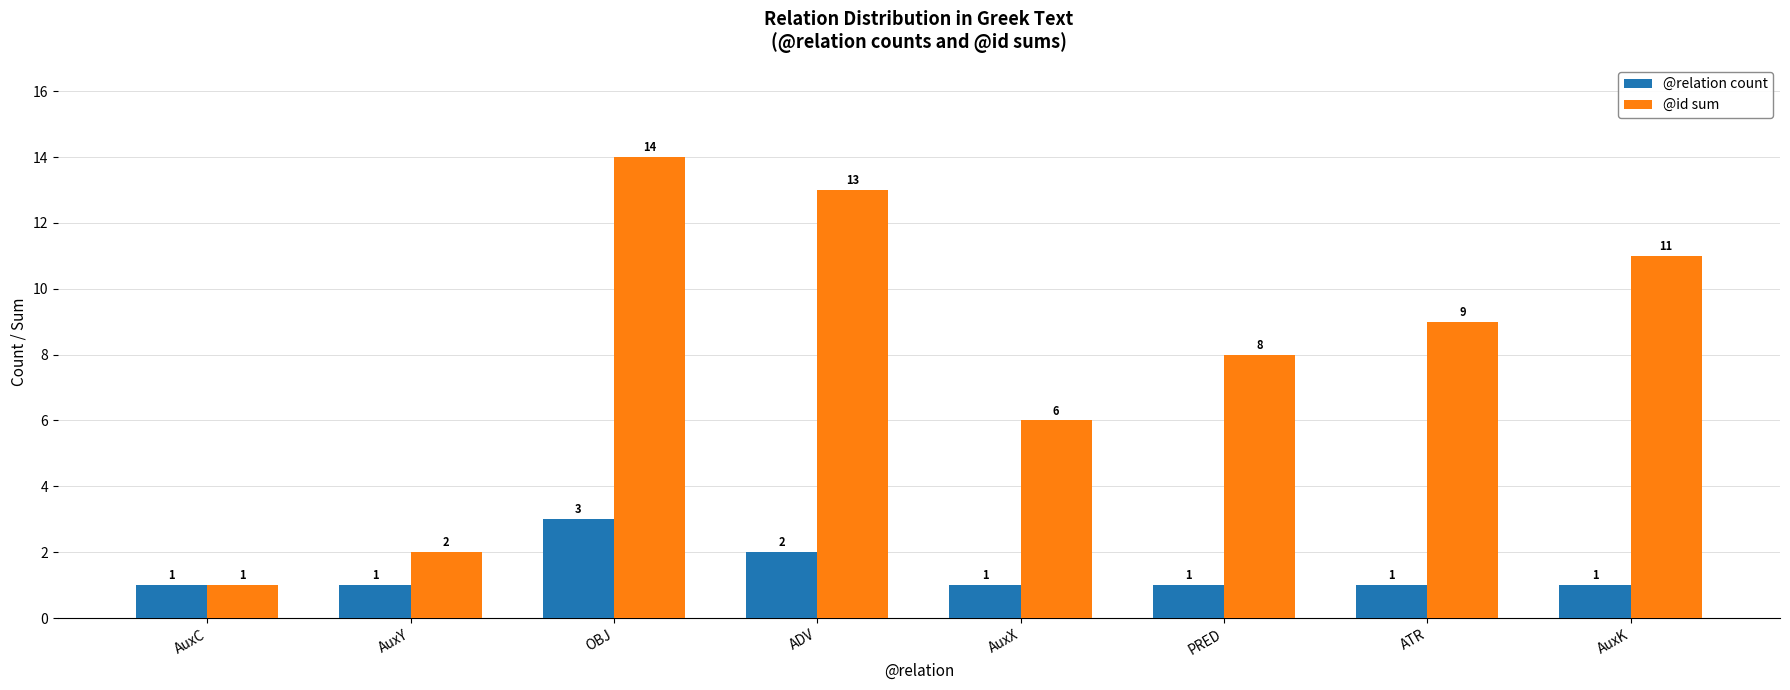

The @id sum series shows 5 at ATR. True or false?

False